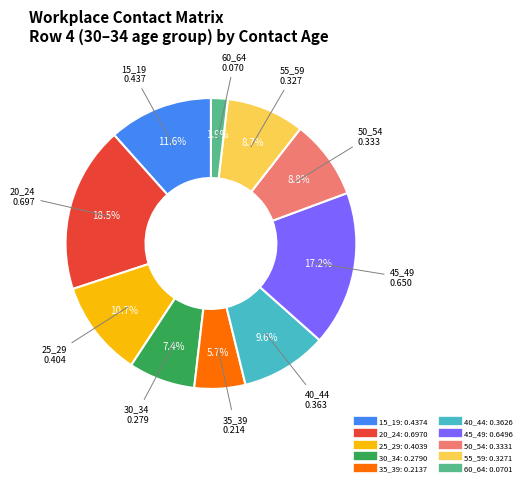

How many slices are in this pie chart?

10